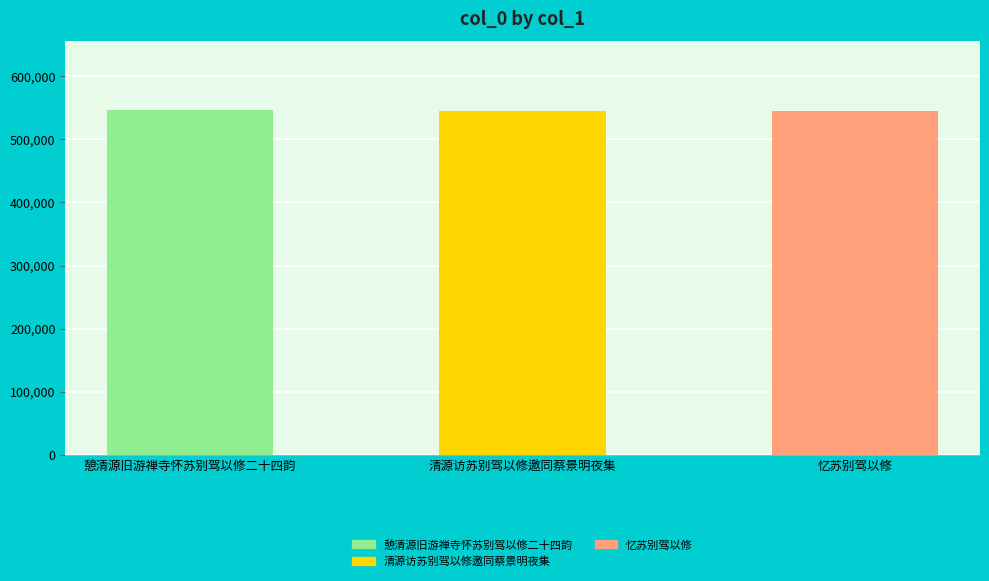

Reading left to right, list all the values displayed in this chart.

憩清源旧游禅寺怀苏别驾以修二十四韵=545973	清源访苏别驾以修邀同蔡景明夜集=545335	忆苏别驾以修=545282